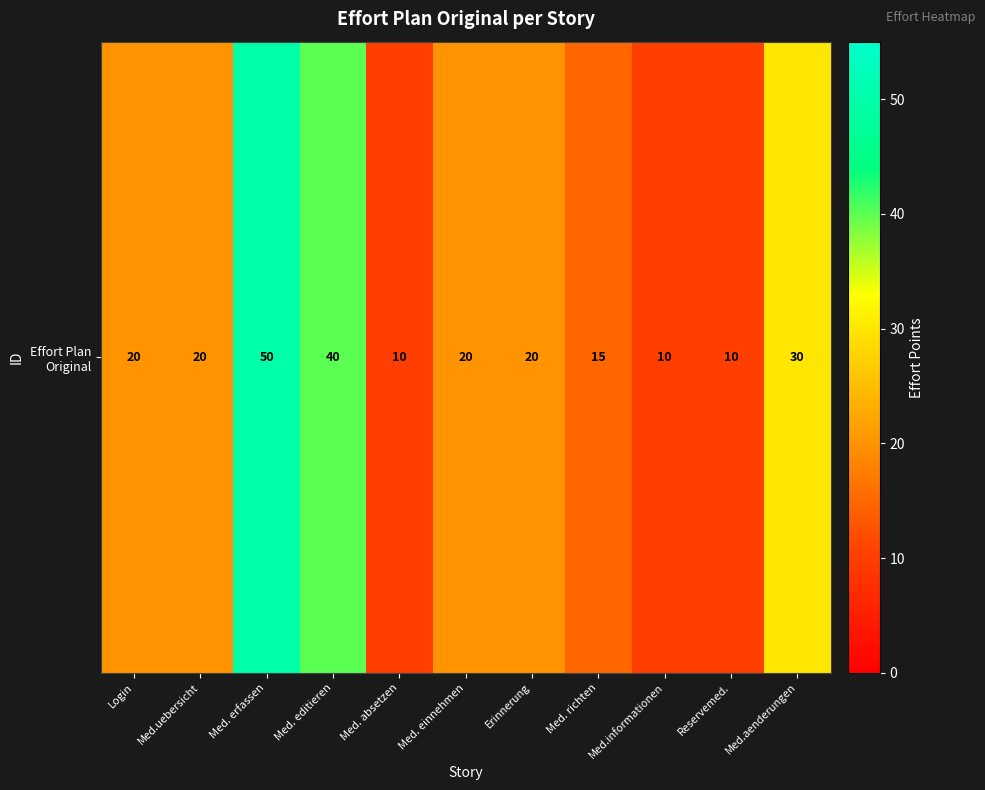

At which label is the value closest to 30?

Med.aenderungen